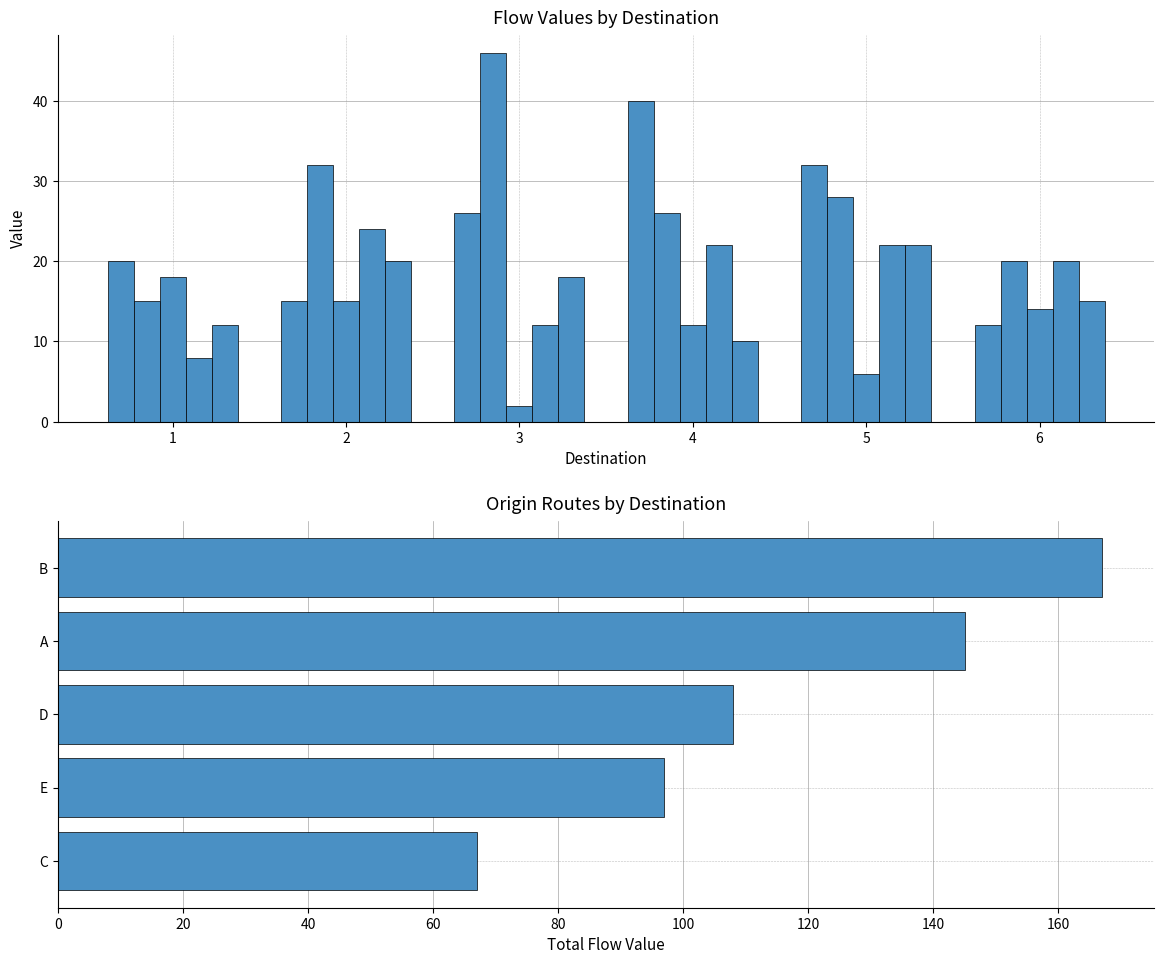

What is the sum of the E values at 5 and 6?

37